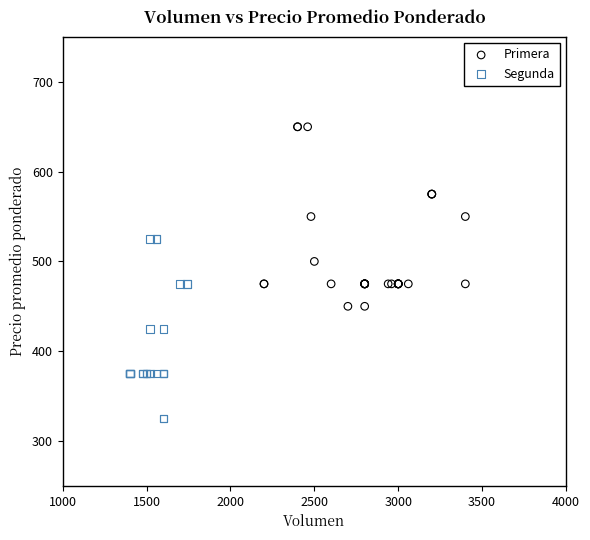

Which series contains the lowest Y value?

Segunda